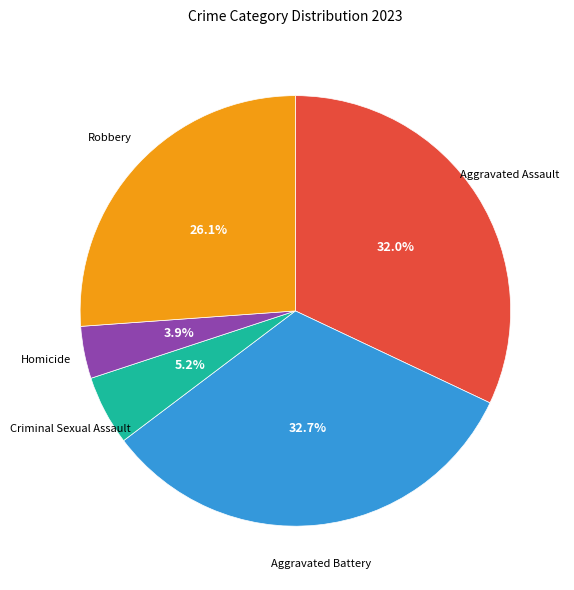

Does any single category account for the majority?

No